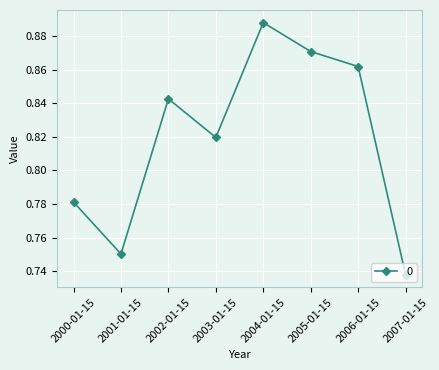

What is the sum of the values at 2000-01-15 and 2003-01-15?

1.6